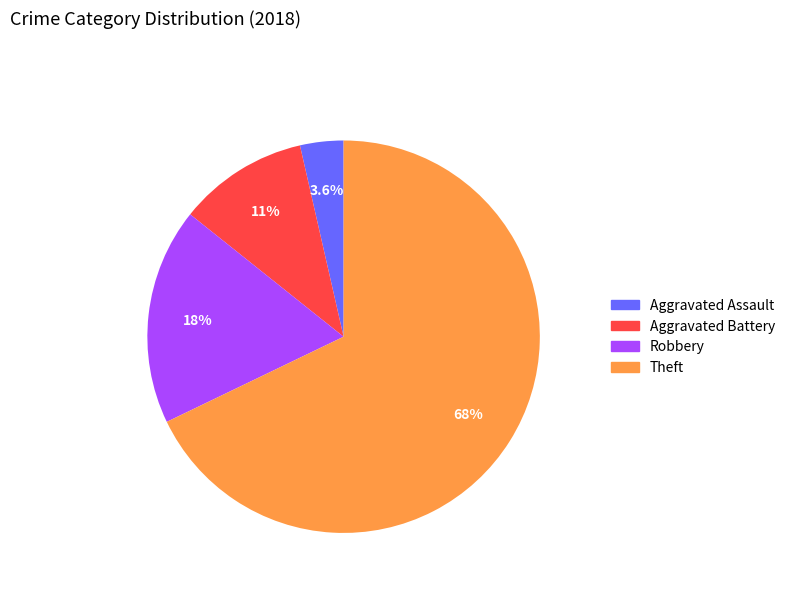

Is there a majority slice in this chart?

Yes